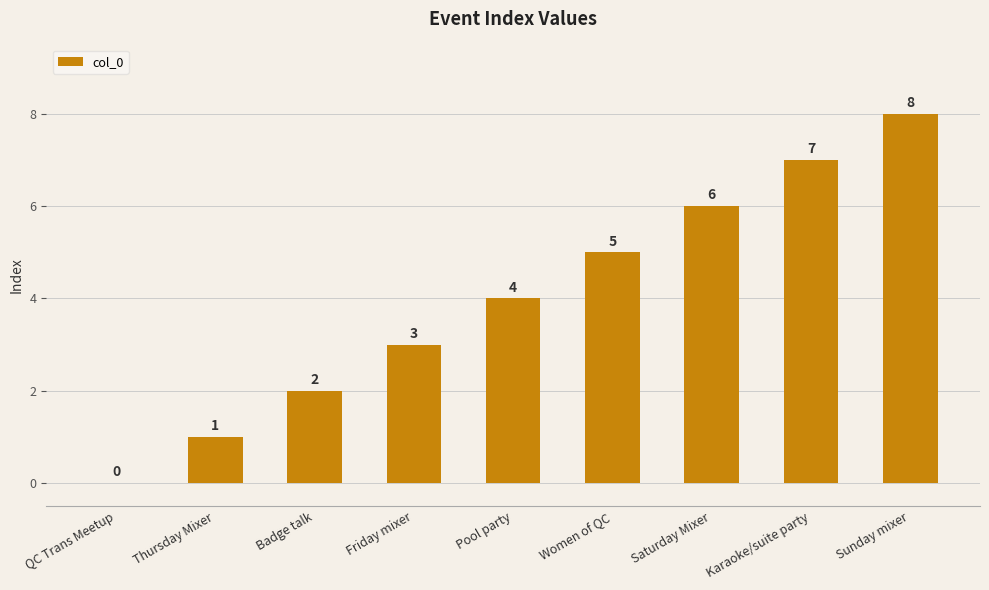

Is it true that the value at Pool party is 4?

True